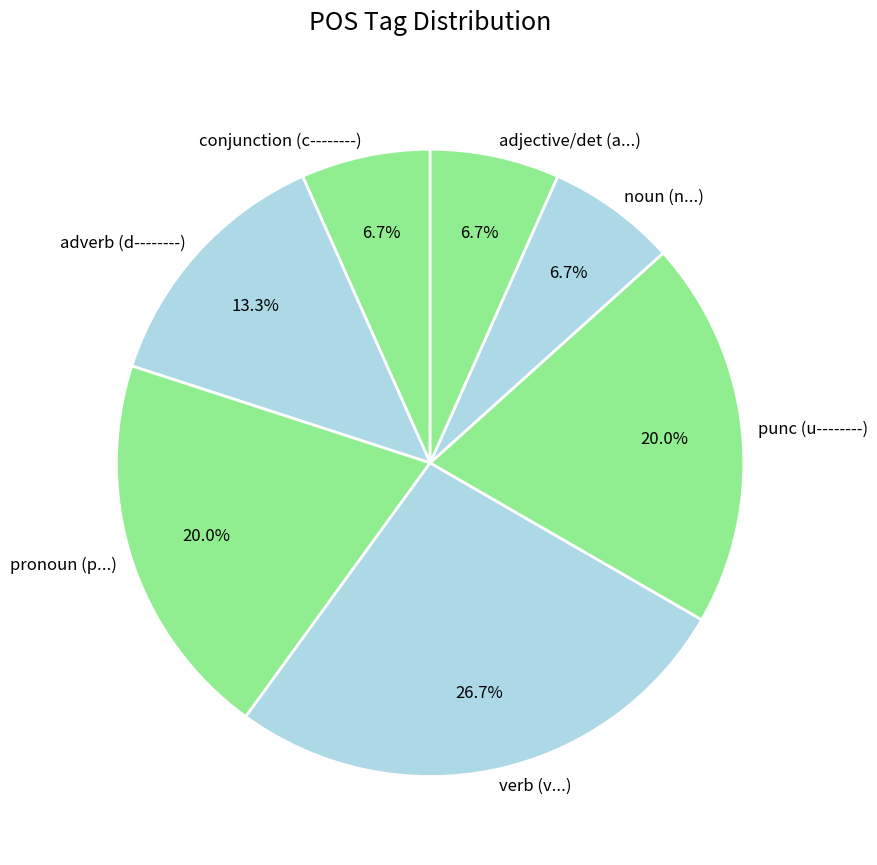

Which has a higher value, verb (v...) or adjective/det (a...)?

verb (v...)